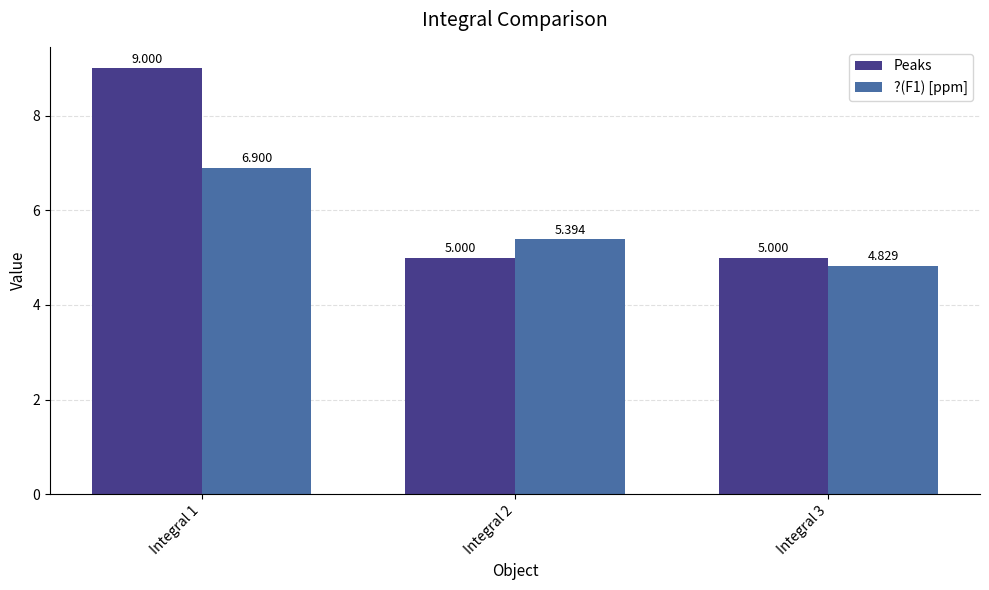

What is the sum of all ?(F1) [ppm] values?

17.1